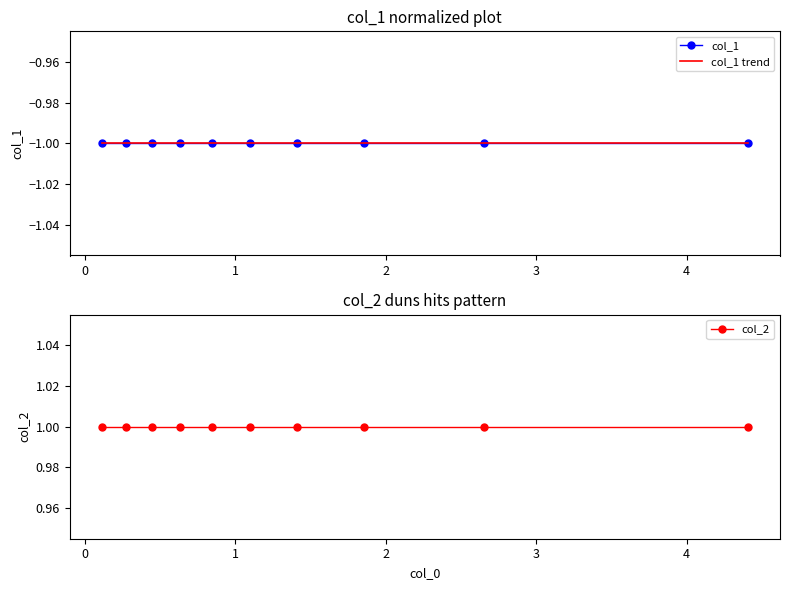

At how many categories does at least one series exceed 0?

10